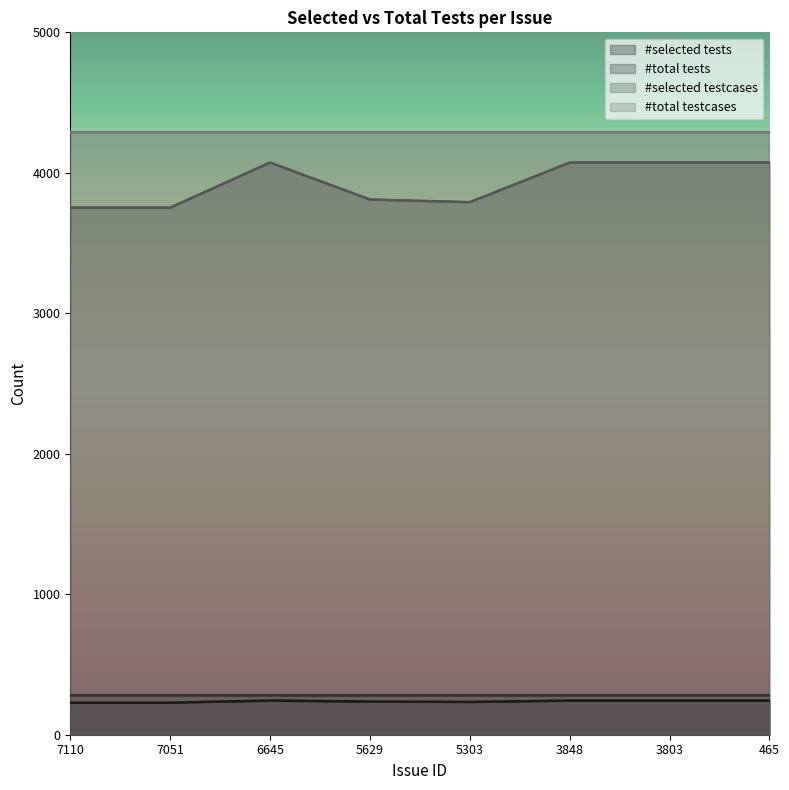

At 7051, list the series in order from smallest to largest.

#selected tests, #total tests, #selected testcases, #total testcases